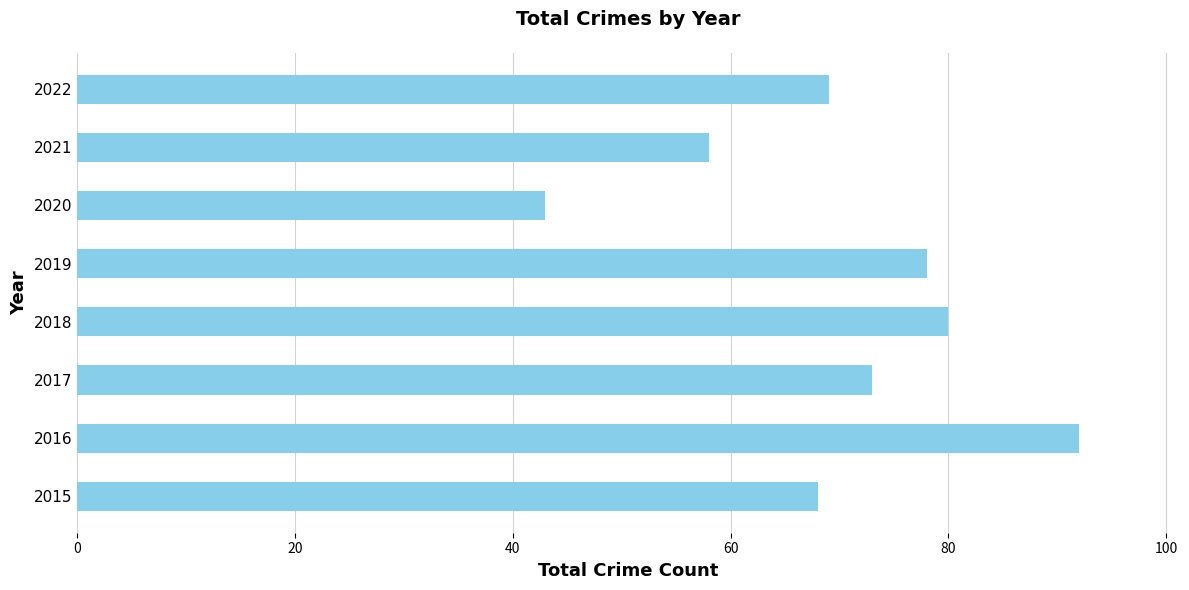

The chart shows a value of 69 at 2022. True or false?

True